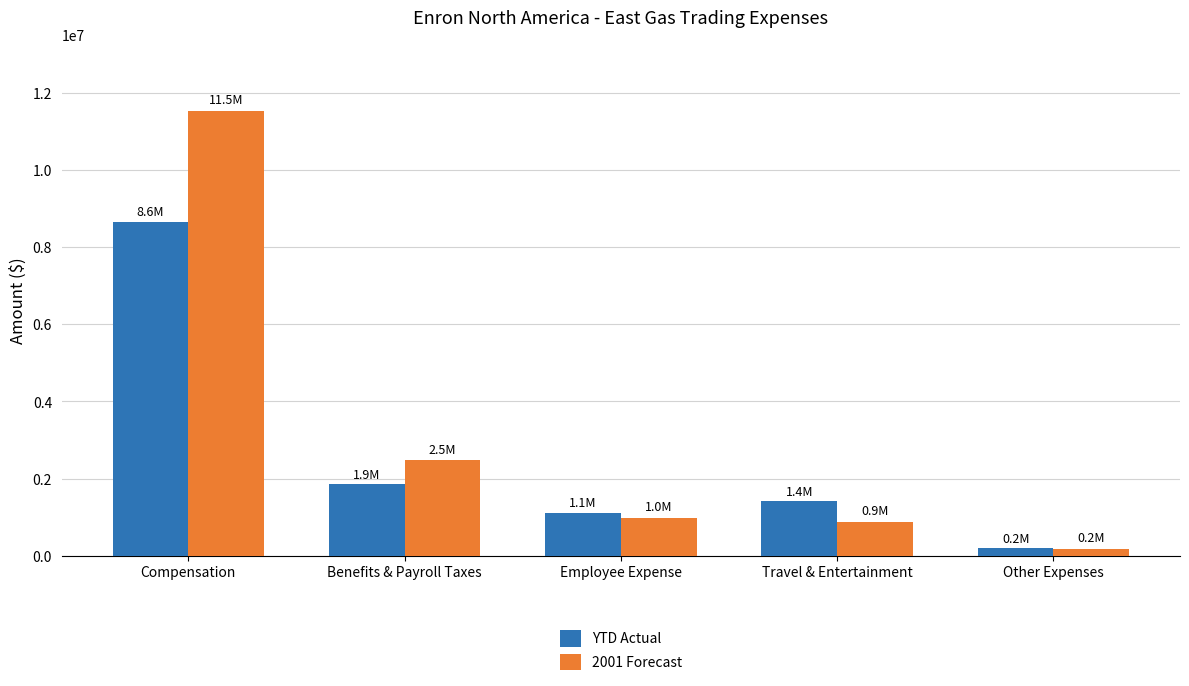

Between Compensation and Travel & Entertainment, which series saw the biggest shift?

2001 Forecast